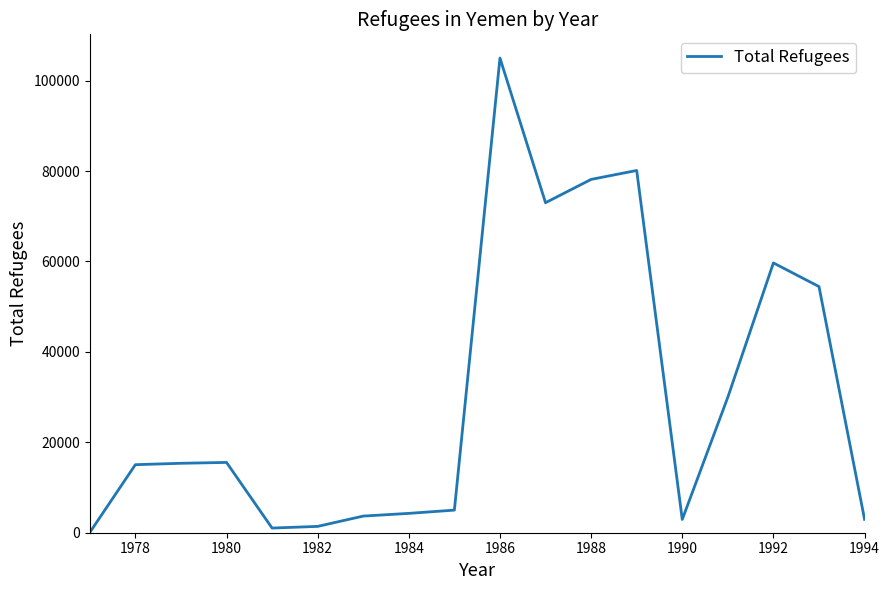

What is the difference between the maximum and minimum values?

104950